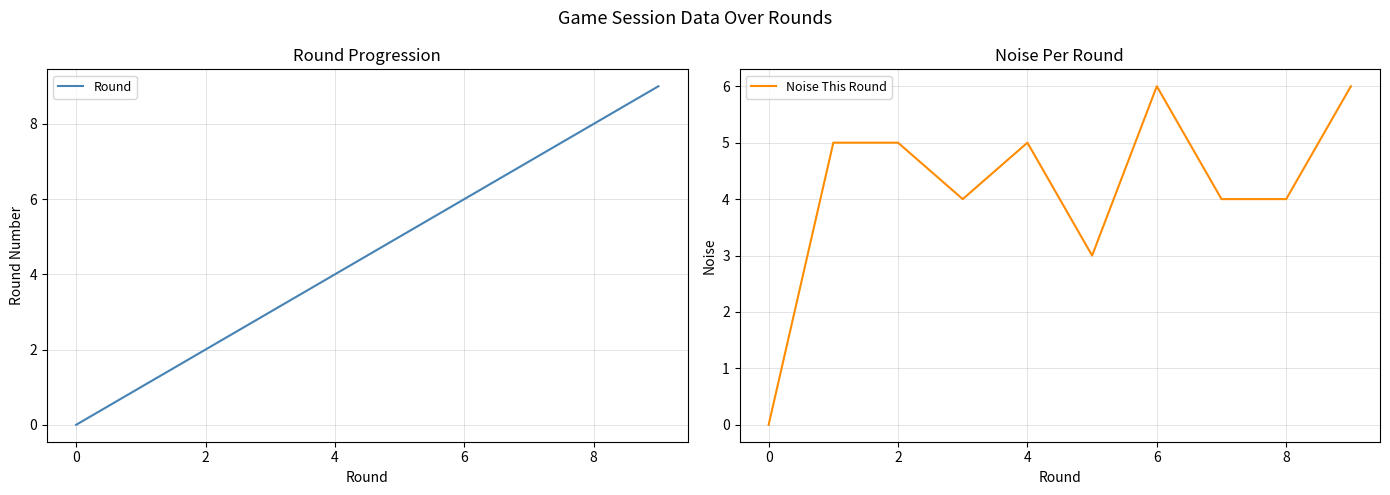

How many intersections are there between Round and Noise This Round?

1